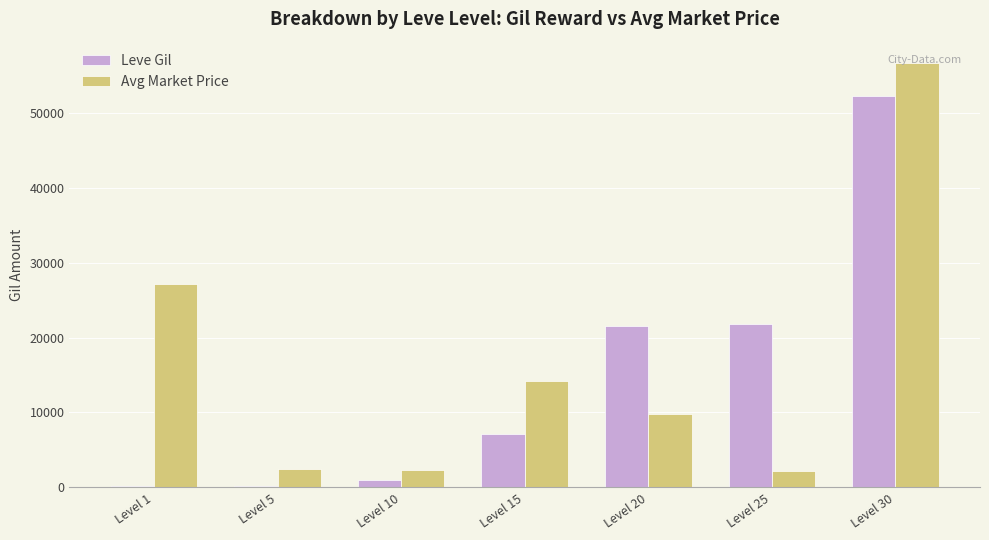

What is the difference between the Leve Gil values at Level 25 and Level 5?

21610